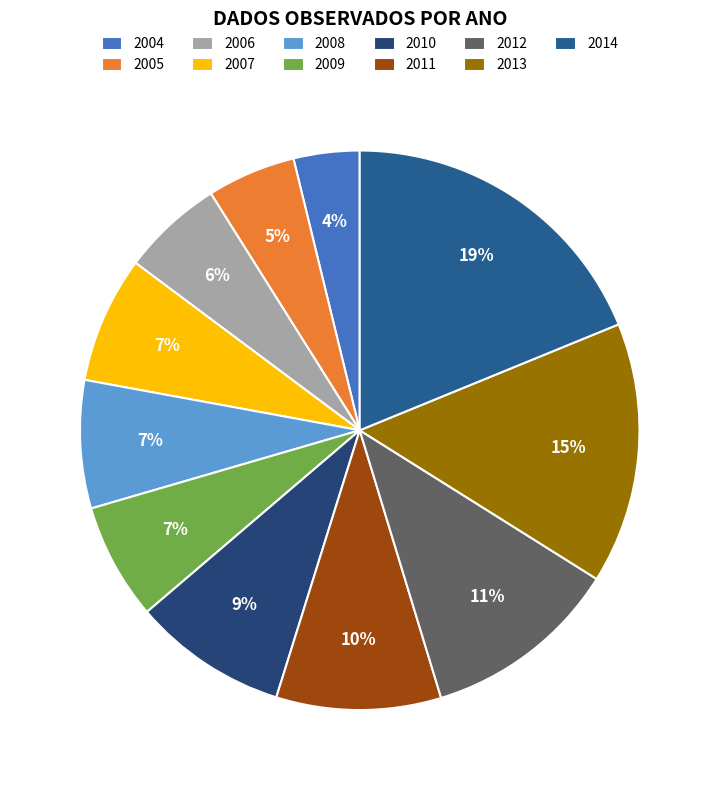

How many segments does this pie chart have?

11